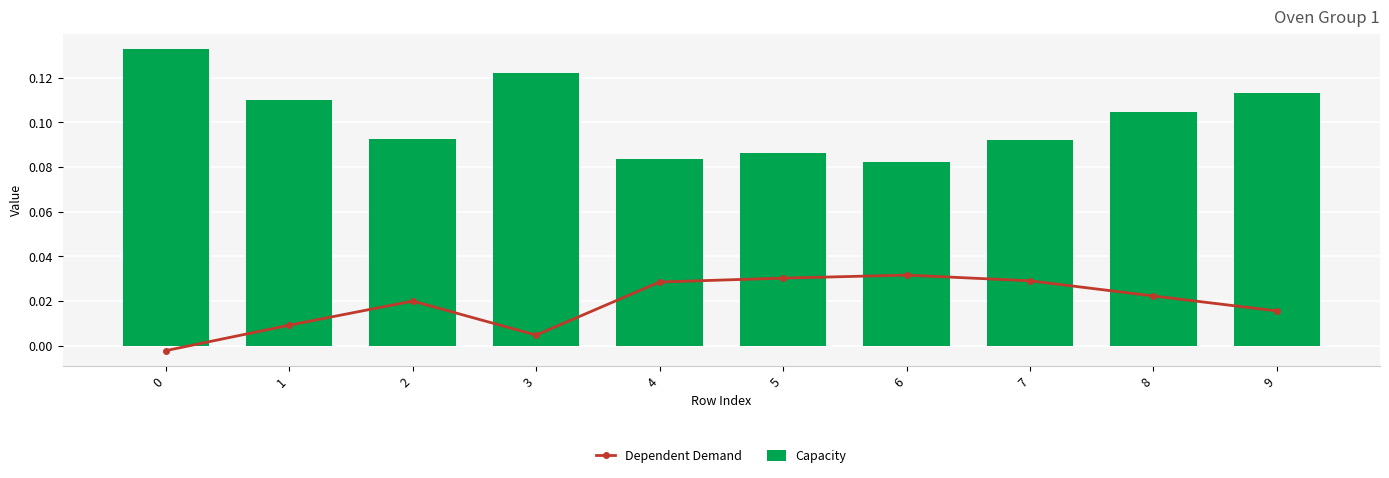

What are all the series names shown in the legend?

Dependent Demand, Capacity